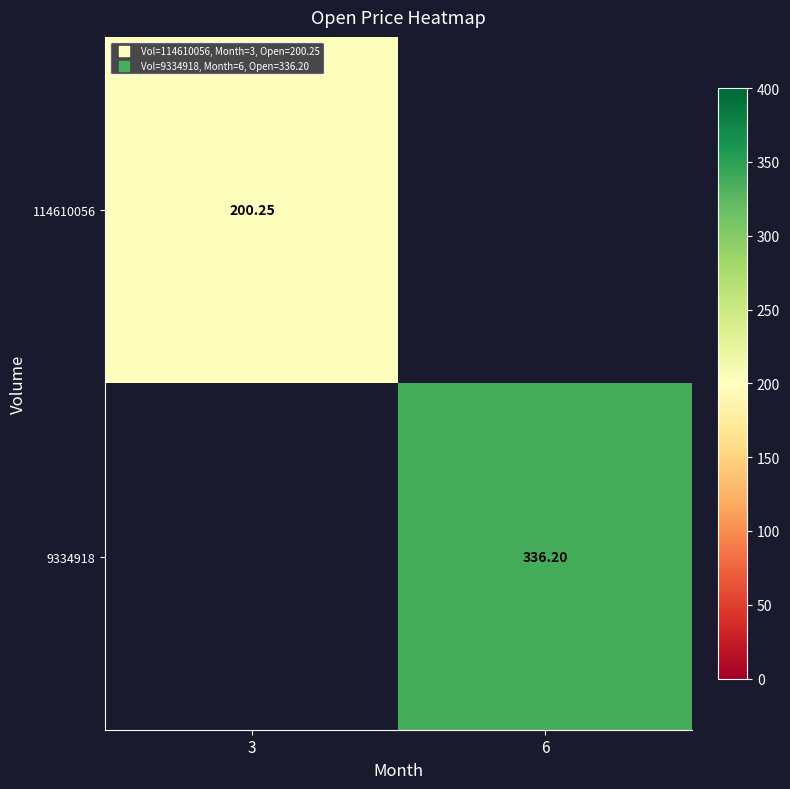

The 9334918 series shows 140.3 at 3. True or false?

False